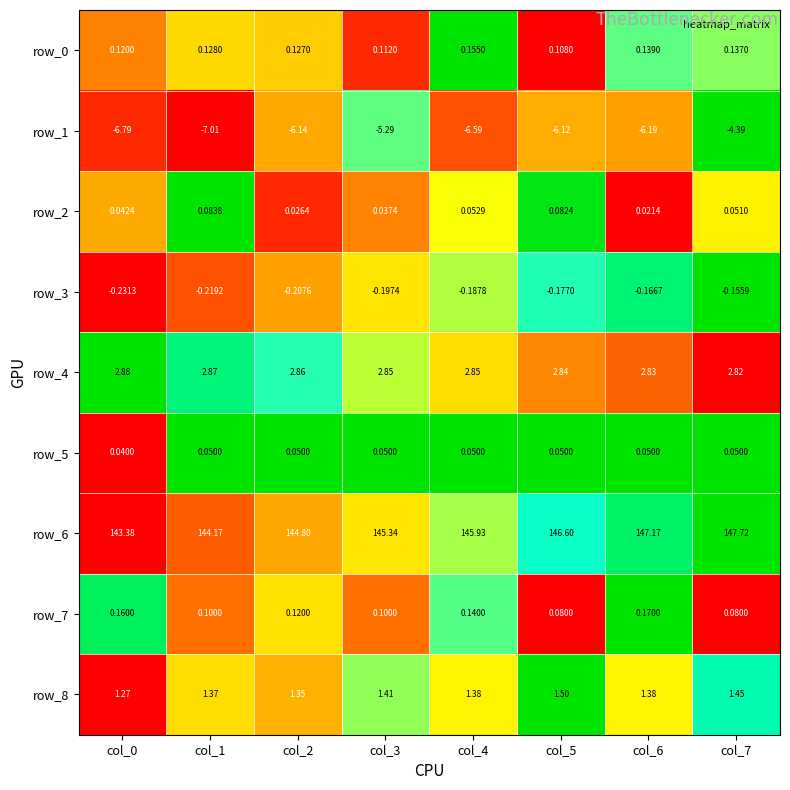

Which series has the widest spread of values?

row_6